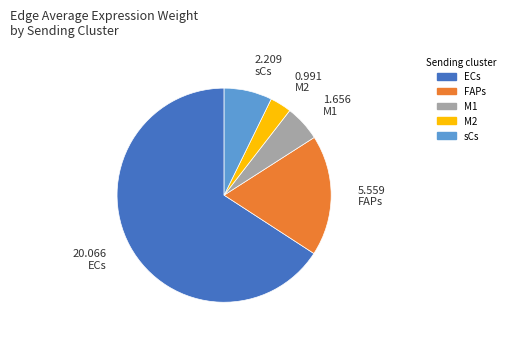

Which category has the biggest portion of the pie?

ECs